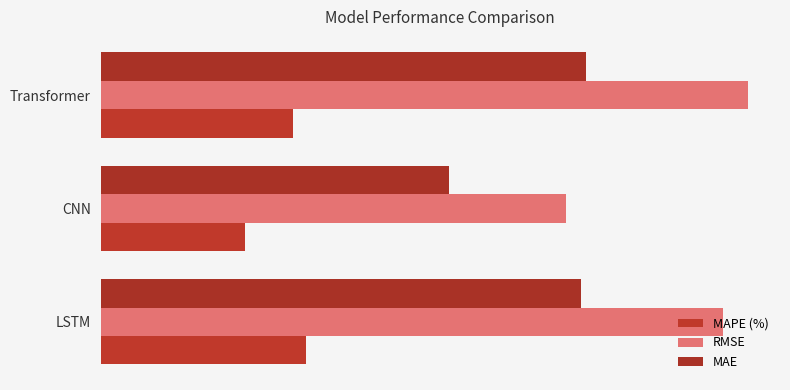

Reading right to left, list all the values displayed in this chart.

MAPE (%): 3.1	2.3	3.3
RMSE: 10.3	7.4	9.9
MAE: 7.7	5.5	7.7